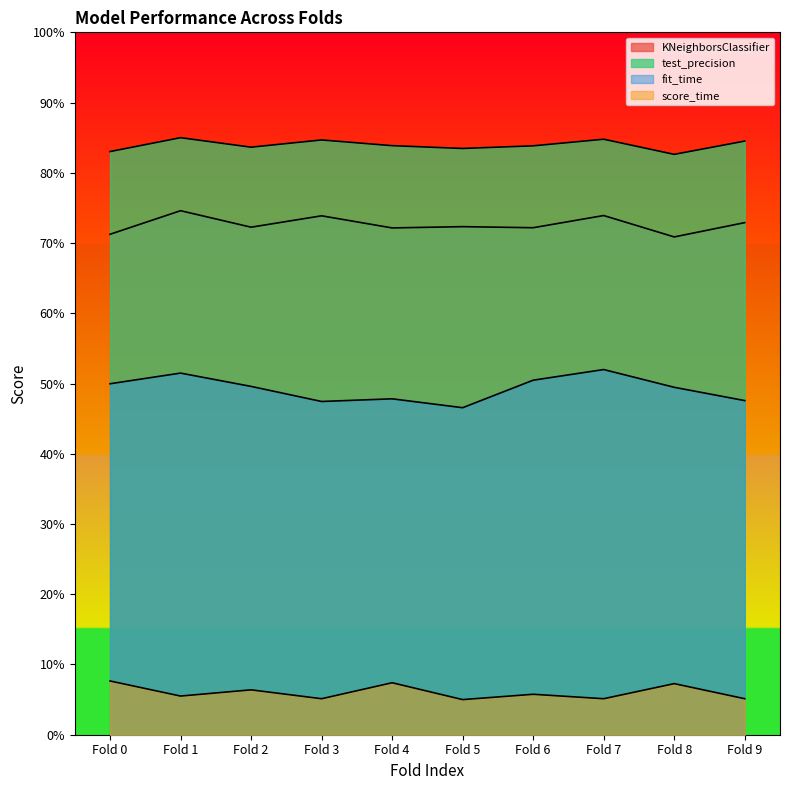

At which label does KNeighborsClassifier reach its peak?

Fold 1